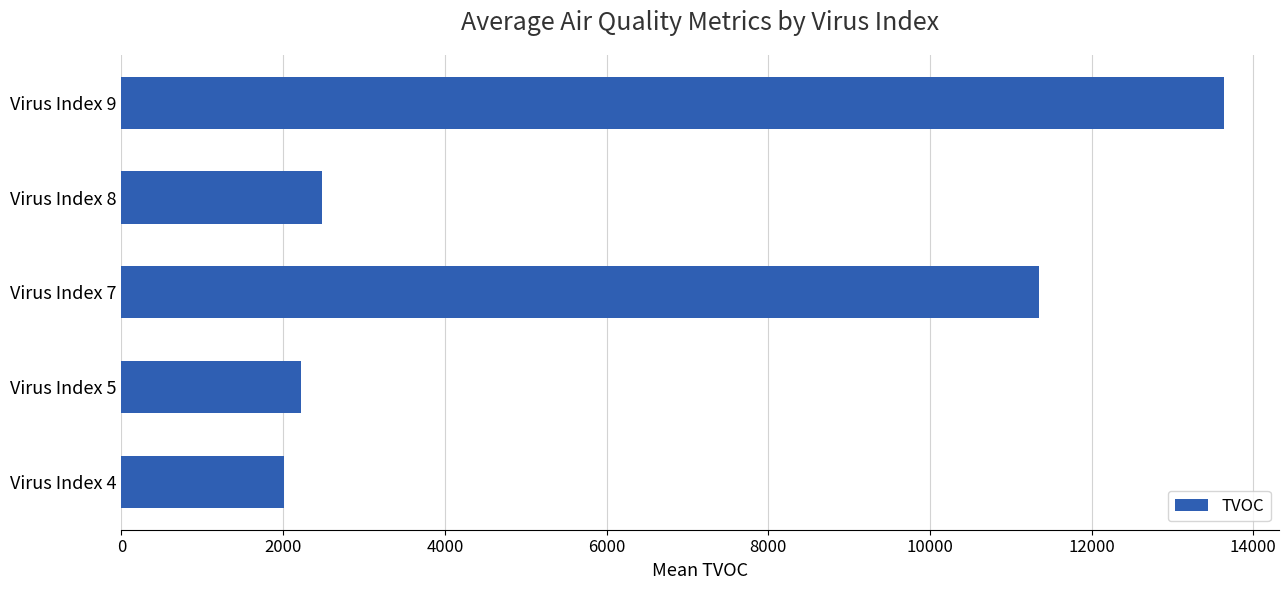

What is the average value?

6340.6